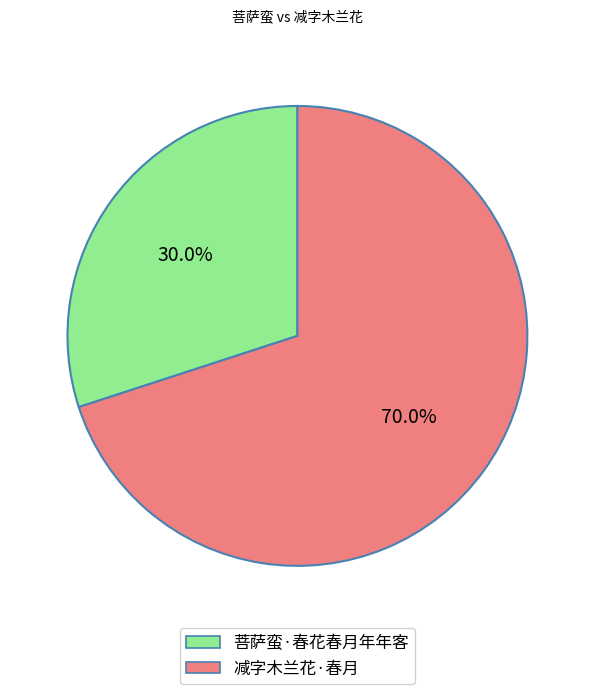

Which category accounts for the majority?

减字木兰花·春月